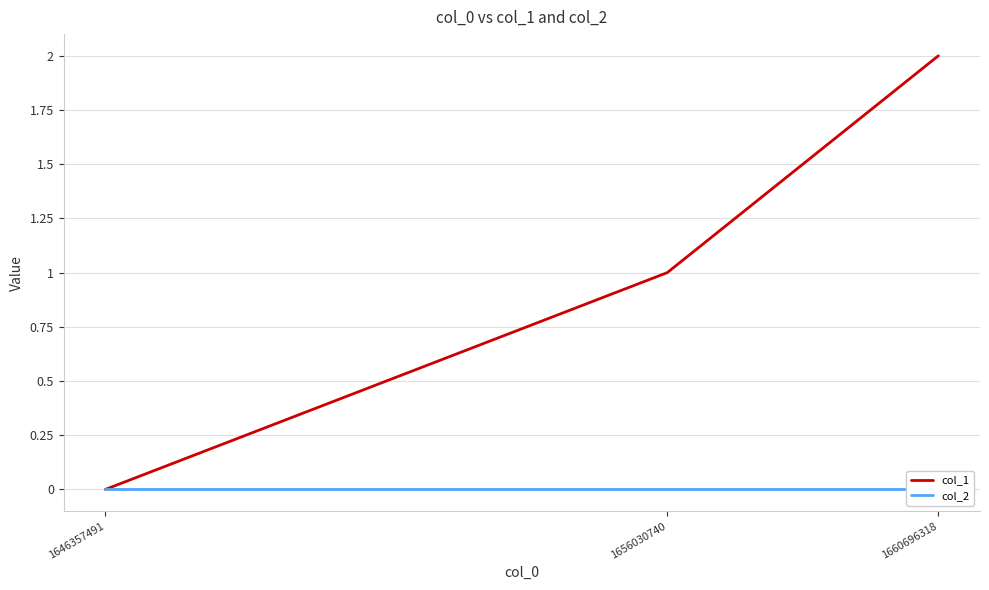

Rank the series by their average value, from highest to lowest.

col_1, col_2